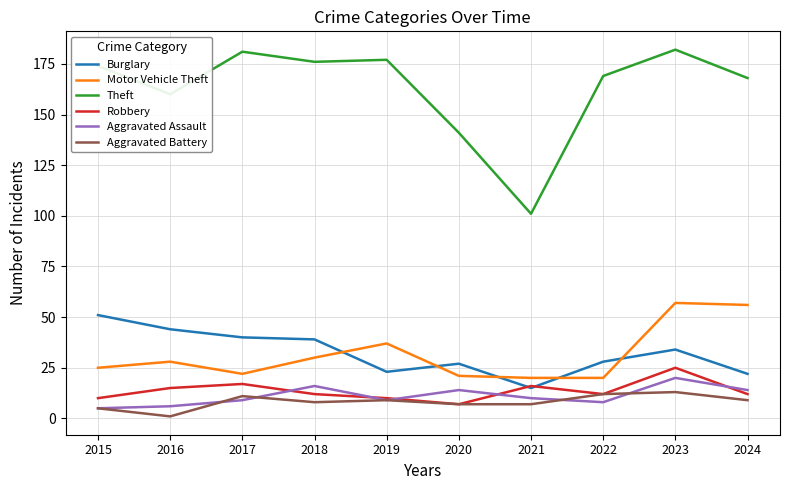

Which series has the widest spread of values?

Theft